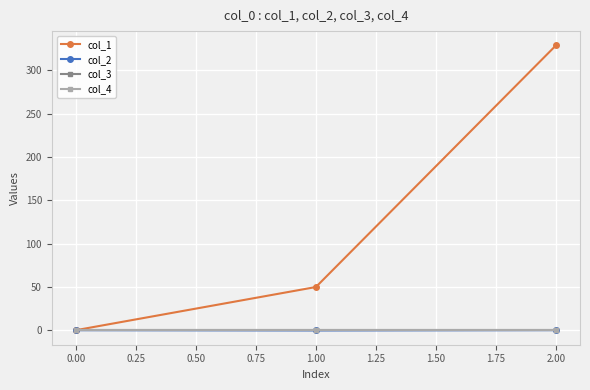

Rank the categories by col_3 value from lowest to highest.

0.00, 1.00, 2.00